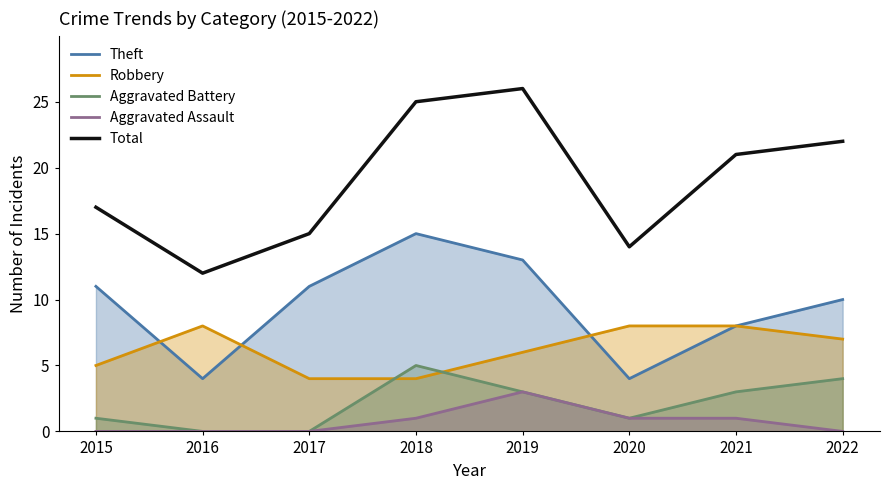

At which label does Total reach its minimum?

2016